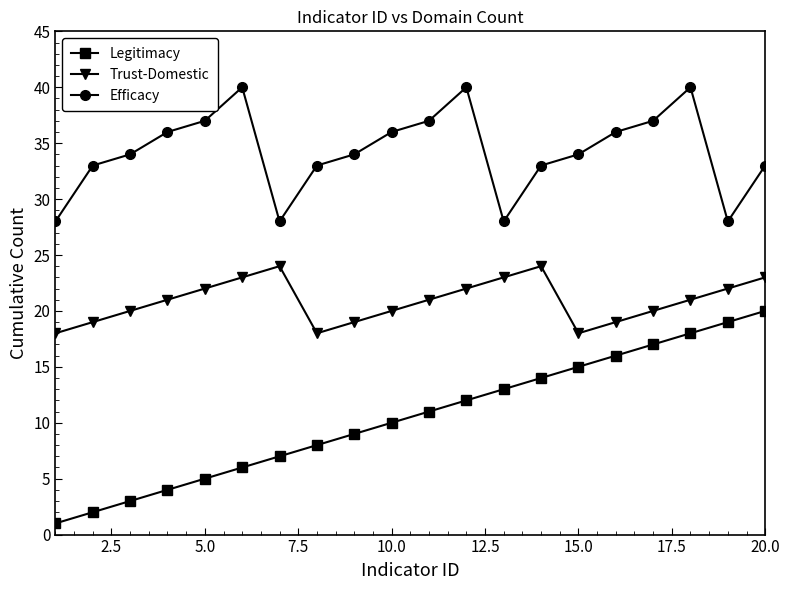

What is the difference between the maximum and minimum values in the Trust-Domestic series?

6